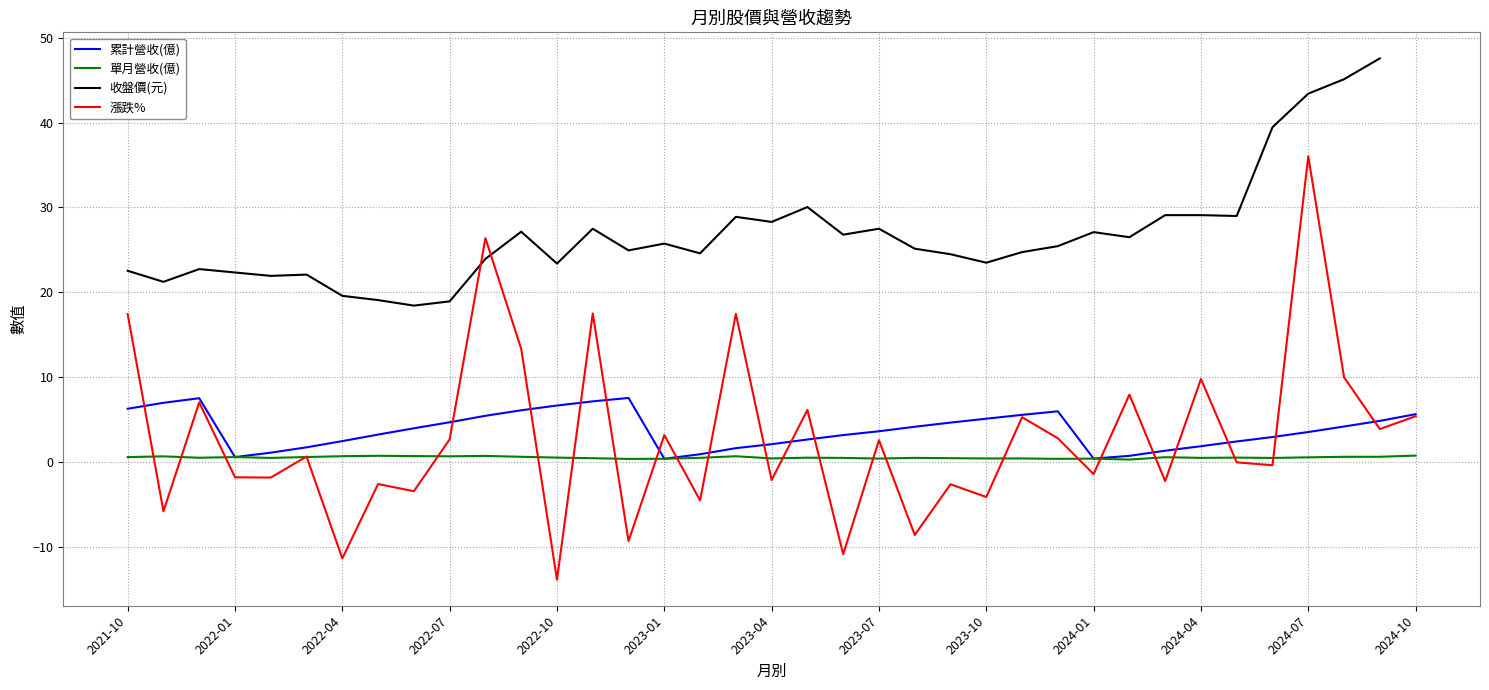

What is the minimum value shown in the chart?

-13.8